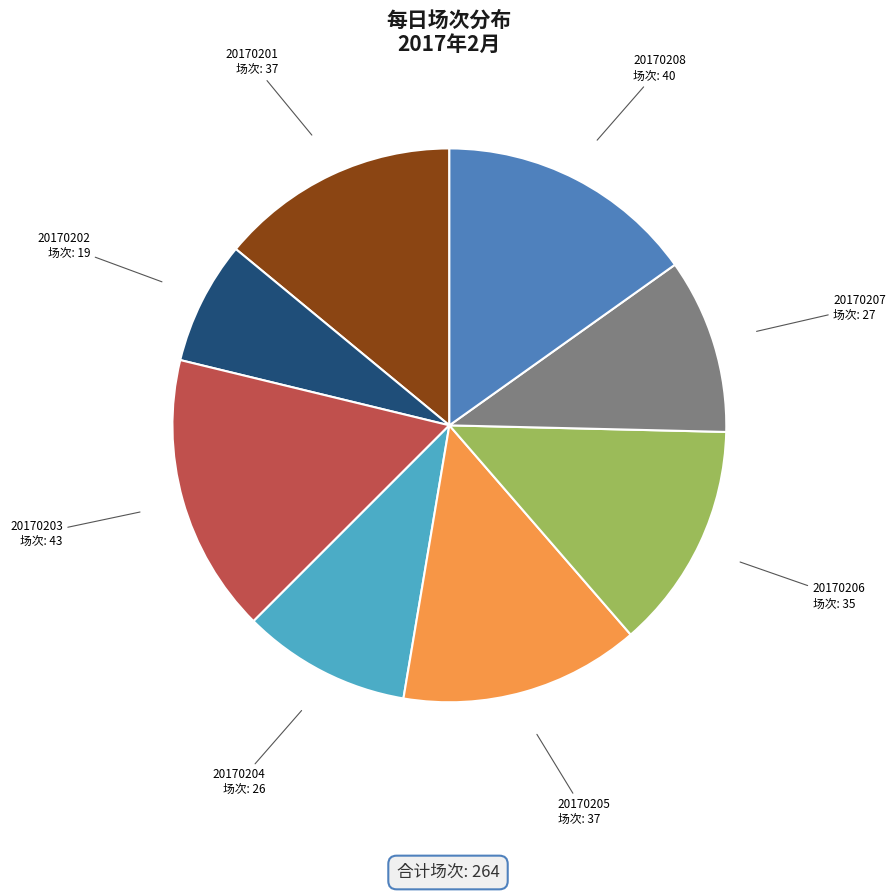

How many slices are in this pie chart?

8